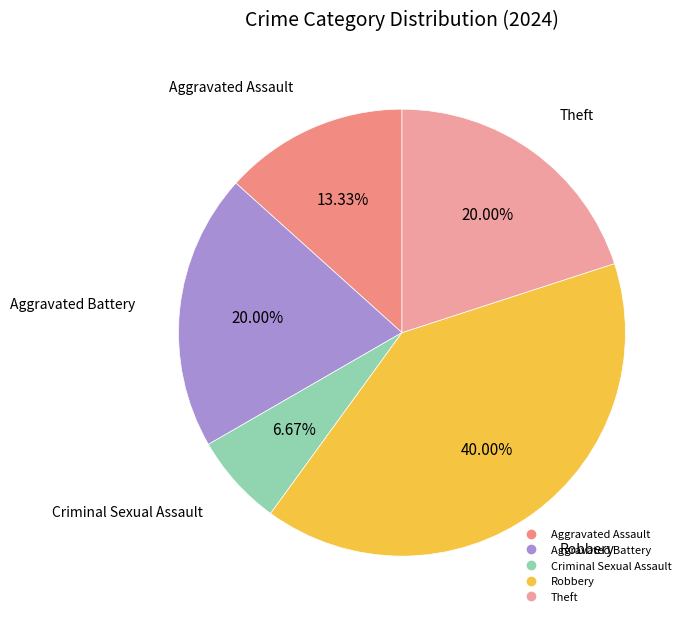

Do Robbery and Aggravated Battery together represent more than half of the pie?

Yes